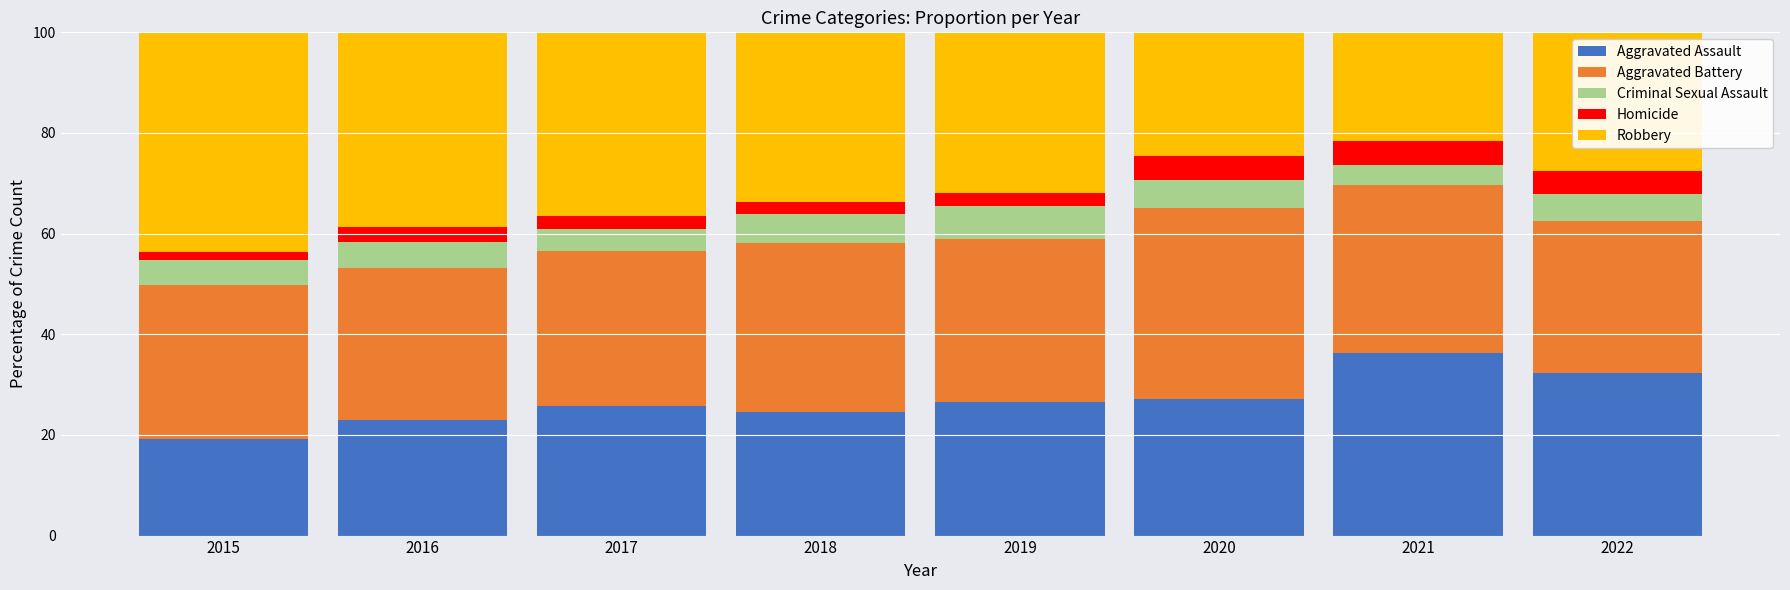

What is the sum of all Aggravated Assault values?

214.7